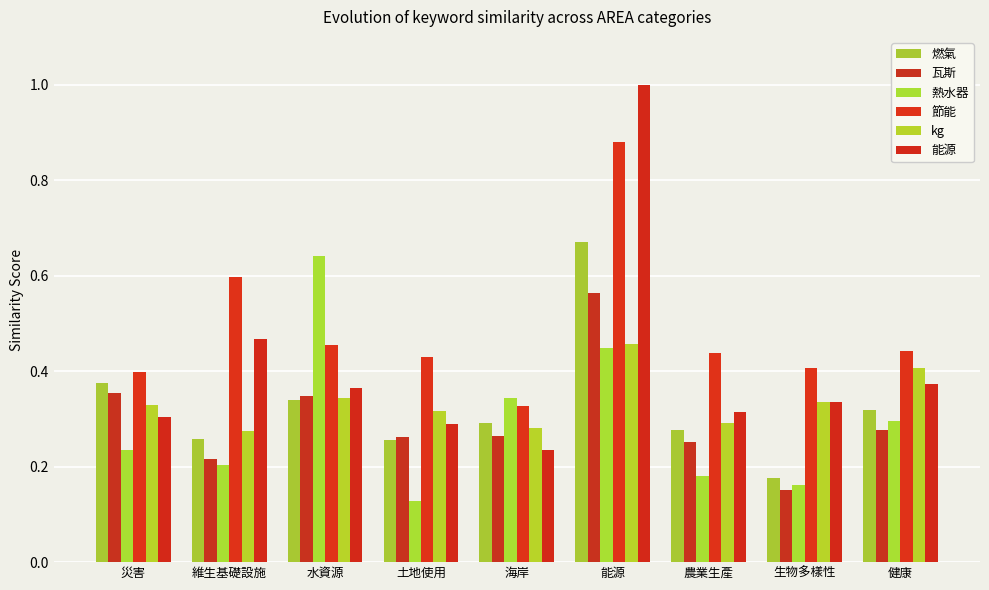

Reading left to right, transcribe all the data shown in this chart.

燃氣: 災害=0.4	維生基礎設施=0.3	水資源=0.3	土地使用=0.3	海岸=0.3	能源=0.7	農業生產=0.3	生物多樣性=0.2	健康=0.3
瓦斯: 災害=0.4	維生基礎設施=0.2	水資源=0.3	土地使用=0.3	海岸=0.3	能源=0.6	農業生產=0.3	生物多樣性=0.2	健康=0.3
熱水器: 災害=0.2	維生基礎設施=0.2	水資源=0.6	土地使用=0.1	海岸=0.3	能源=0.4	農業生產=0.2	生物多樣性=0.2	健康=0.3
節能: 災害=0.4	維生基礎設施=0.6	水資源=0.5	土地使用=0.4	海岸=0.3	能源=0.9	農業生產=0.4	生物多樣性=0.4	健康=0.4
kg: 災害=0.3	維生基礎設施=0.3	水資源=0.3	土地使用=0.3	海岸=0.3	能源=0.5	農業生產=0.3	生物多樣性=0.3	健康=0.4
能源: 災害=0.3	維生基礎設施=0.5	水資源=0.4	土地使用=0.3	海岸=0.2	能源=1.0	農業生產=0.3	生物多樣性=0.3	健康=0.4